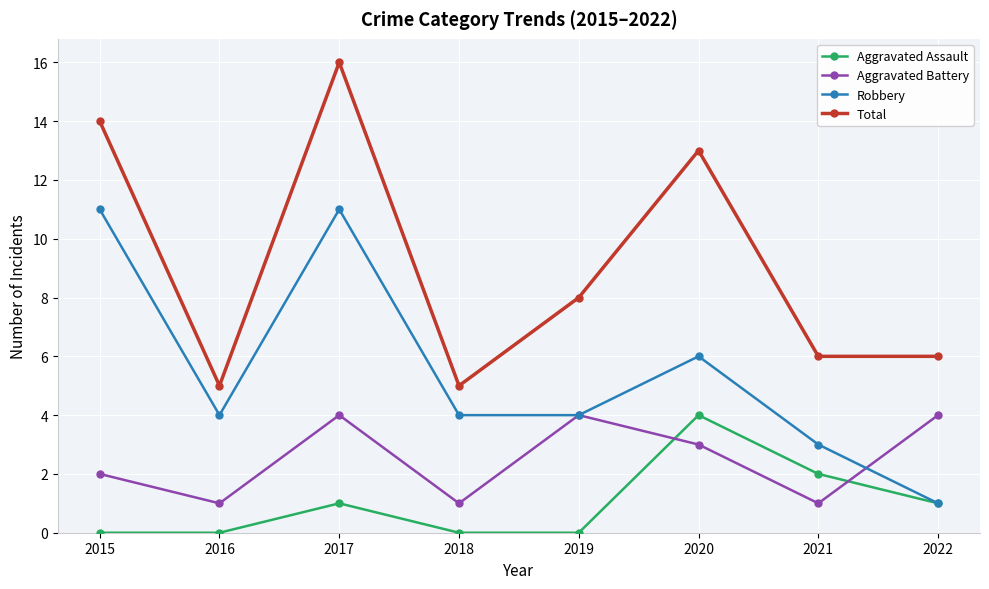

What are all the series names shown in the legend?

Aggravated Assault, Aggravated Battery, Robbery, Total